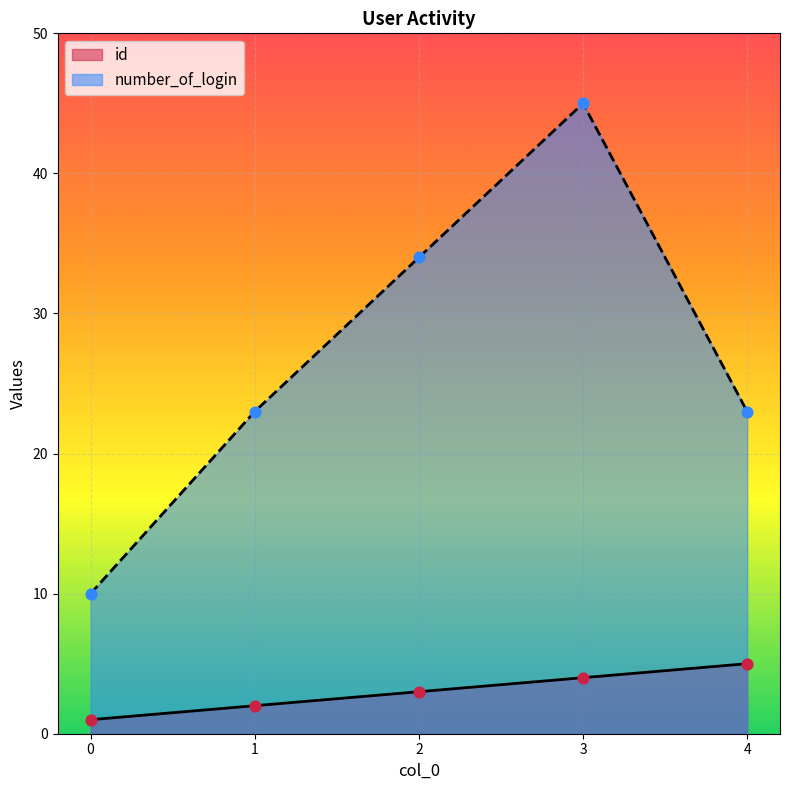

What is the total value across all series at 3?

49